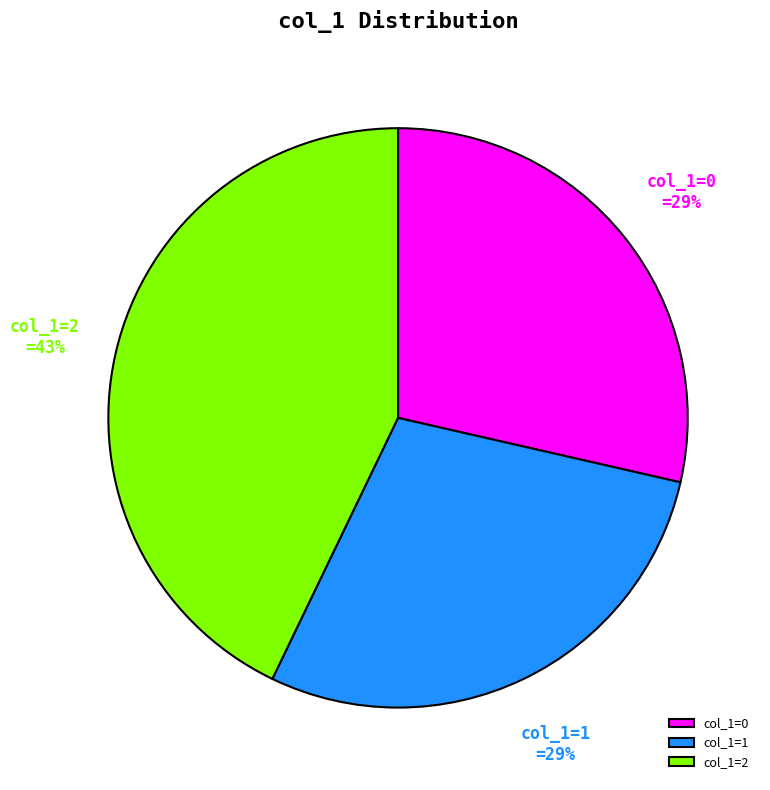

To the nearest percent, what is the difference between the largest and smallest slice percentages?

14%